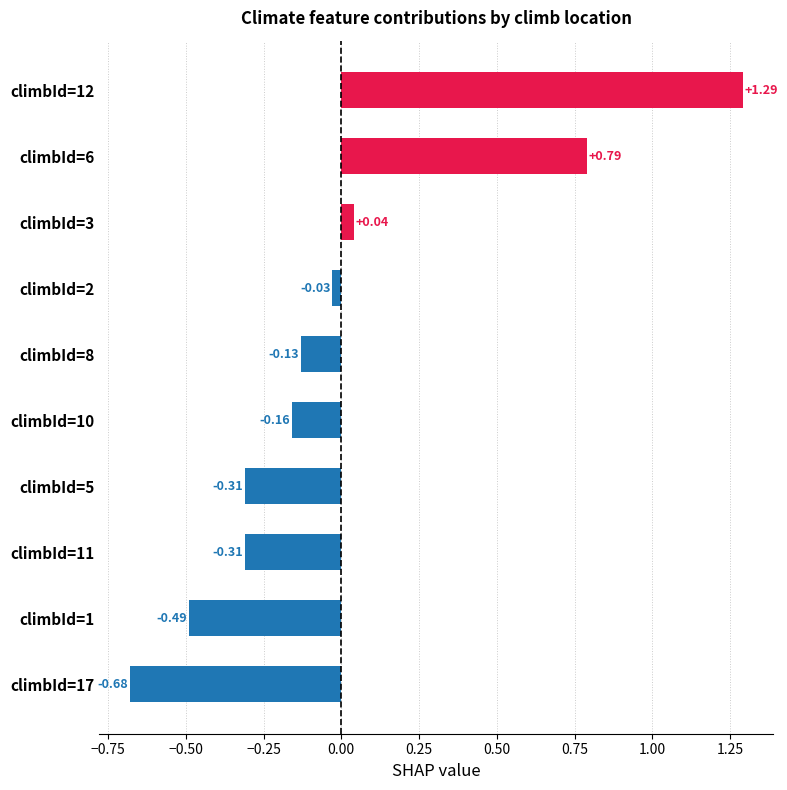

Which has a higher value, climbId=17 or climbId=8?

climbId=8